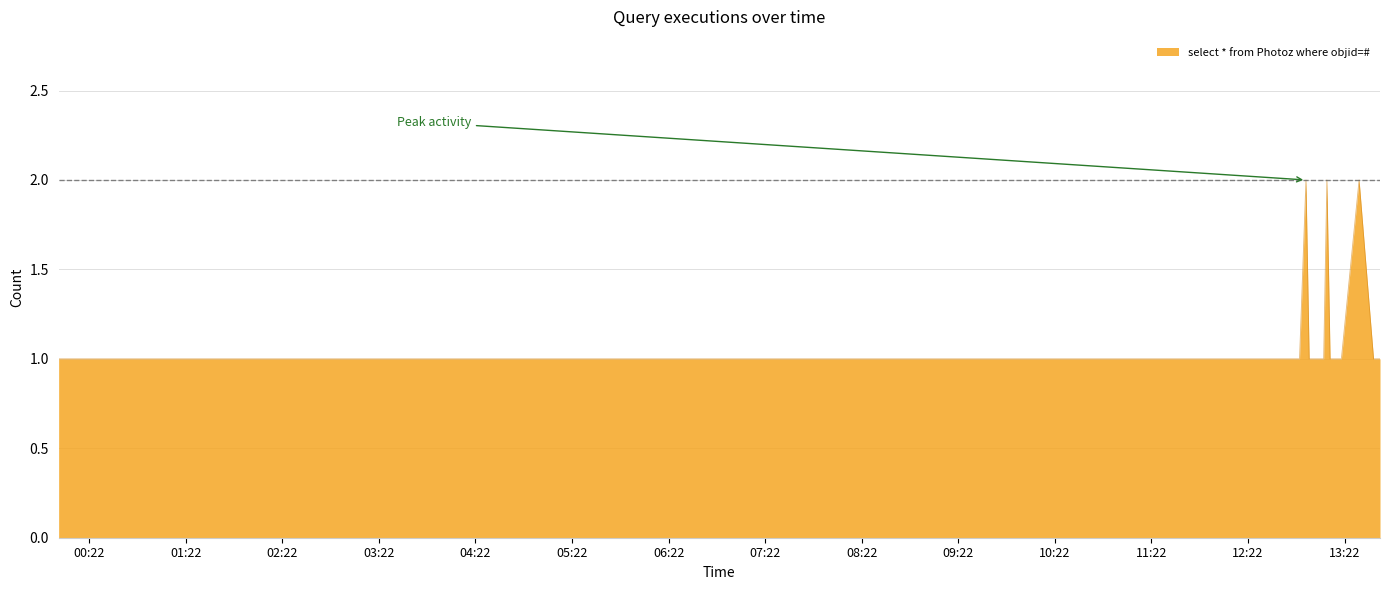

What is the average value?

1